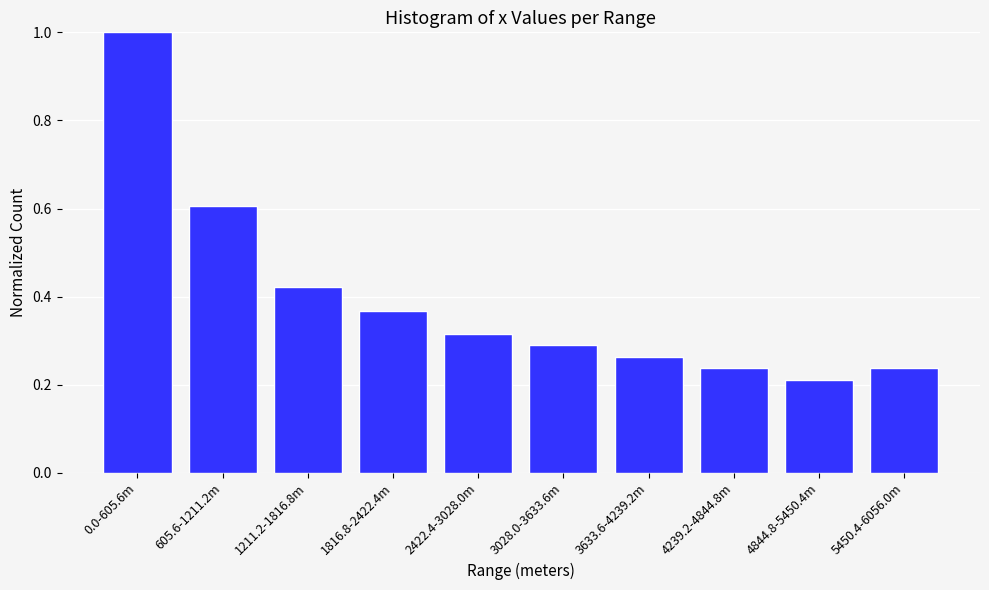

Between 2422.4-3028.0m and 605.6-1211.2m, which is larger?

605.6-1211.2m